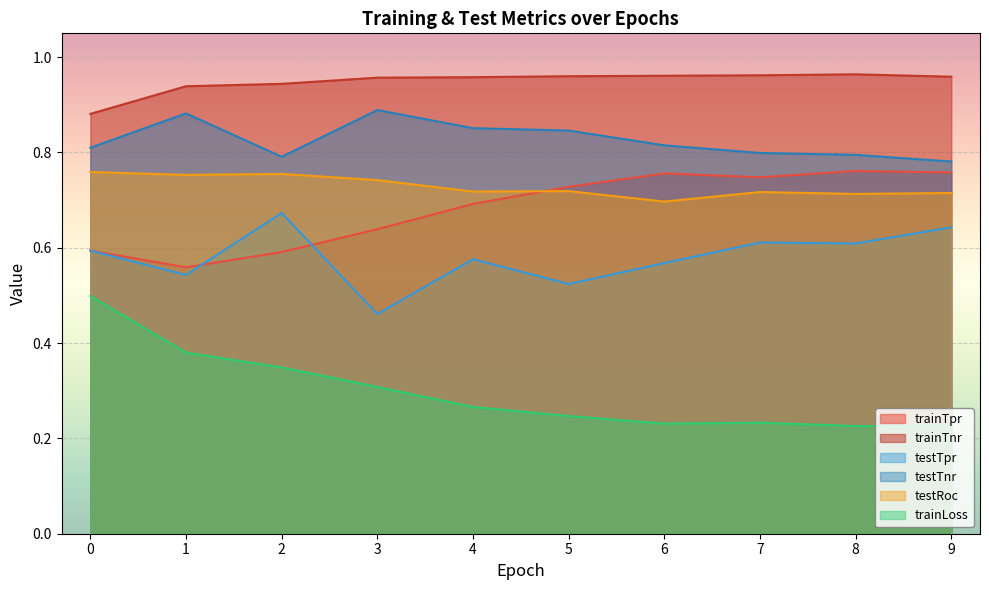

True or false: testTnr and trainTnr cross at least once.

False